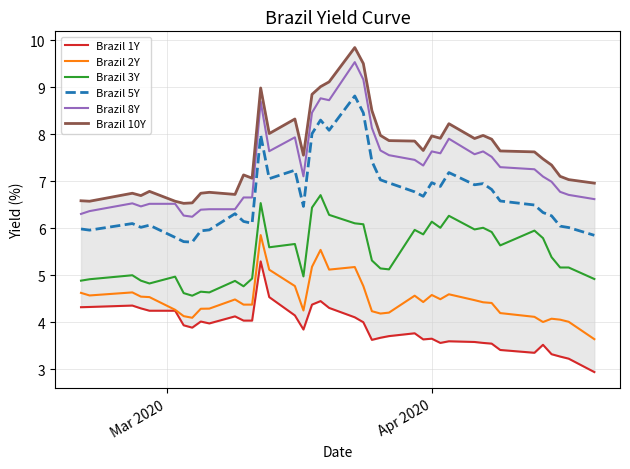

True or false: Brazil 5Y and Brazil 2Y cross at least once.

False